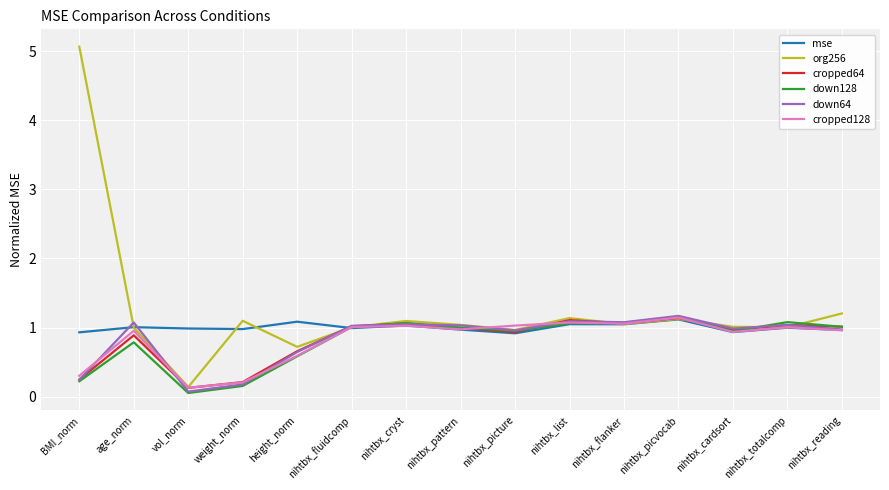

Which series has the largest range (max minus min)?

org256